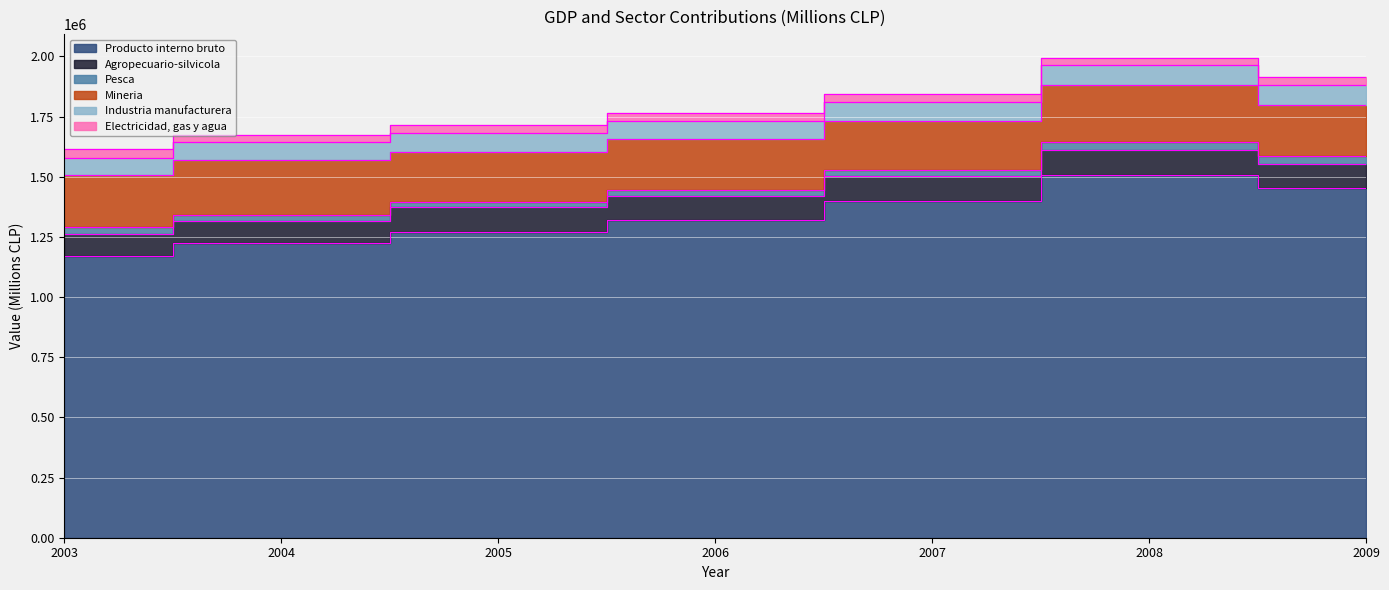

At which label does Mineria reach its minimum?

2007